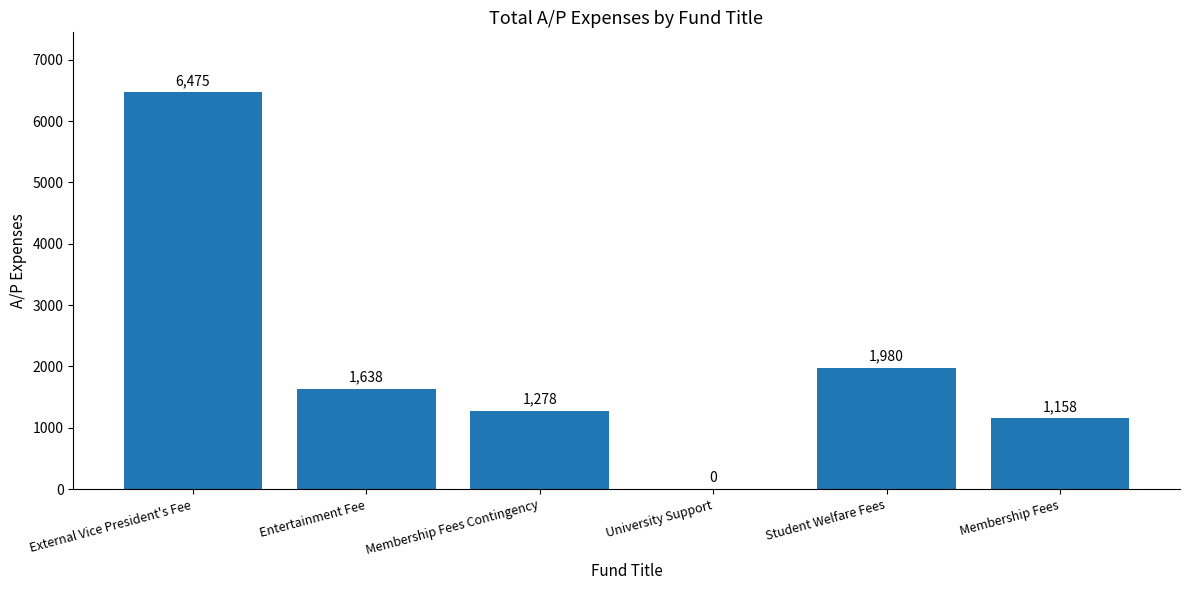

What is the average value?

2088.2